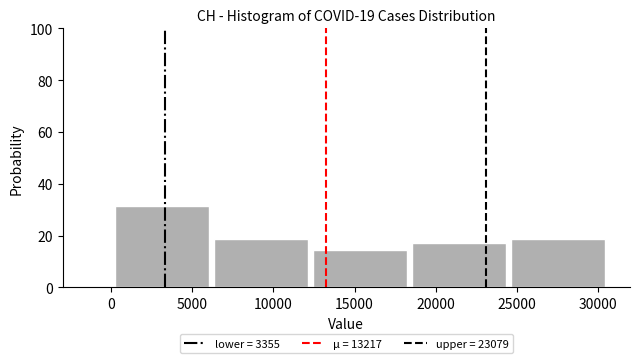

Reading left to right, transcribe this chart: for each bar, give the range it covers on the x-axis and its height. Neither the bar edges nor the heights are printed on the chart, so give them approximately, as read against the axes.

0 to 6000: 32
6000 to 12500: 18
12500 to 18500: 14
18500 to 24500: 18
24500 to 30500: 18